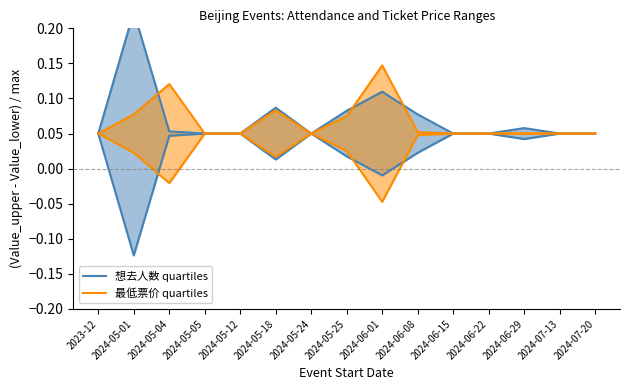

Does the chart display data point markers on the line(s)?

No